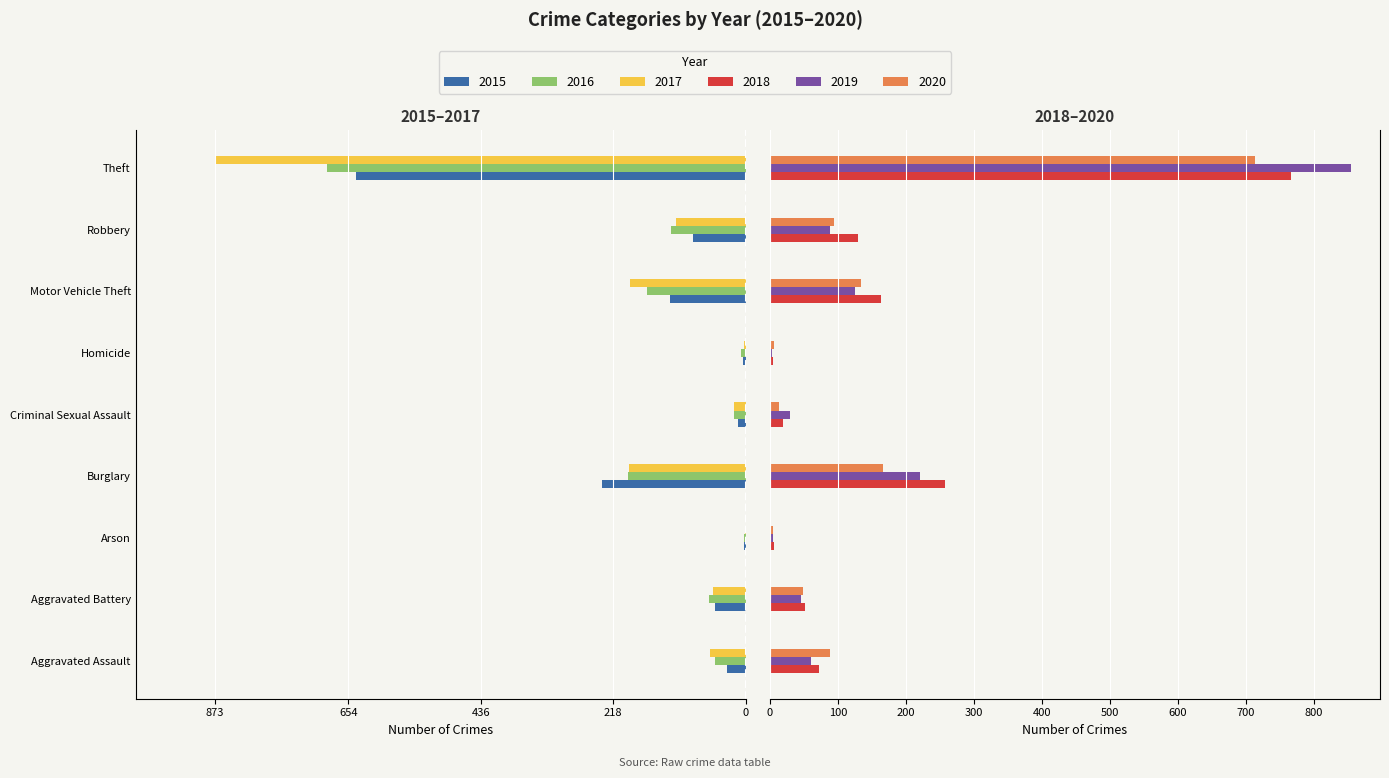

What is the label of the 3rd bar from the left?

Arson